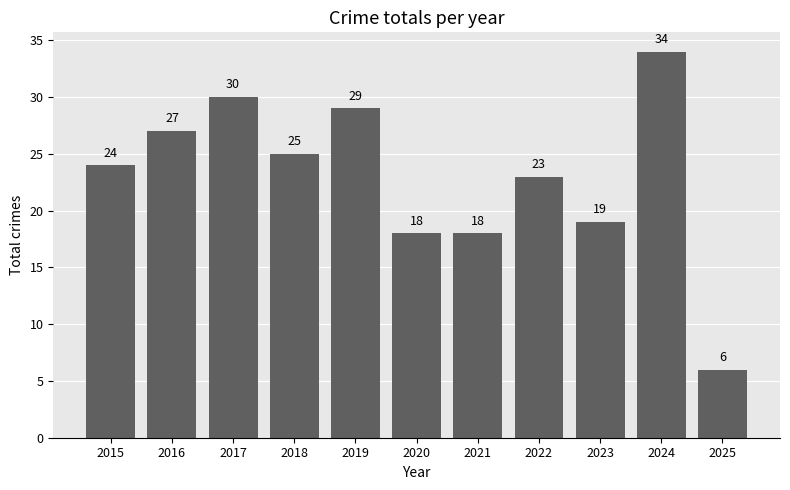

Reading right to left, what are all the values shown in this chart?

6	34	19	23	18	18	29	25	30	27	24